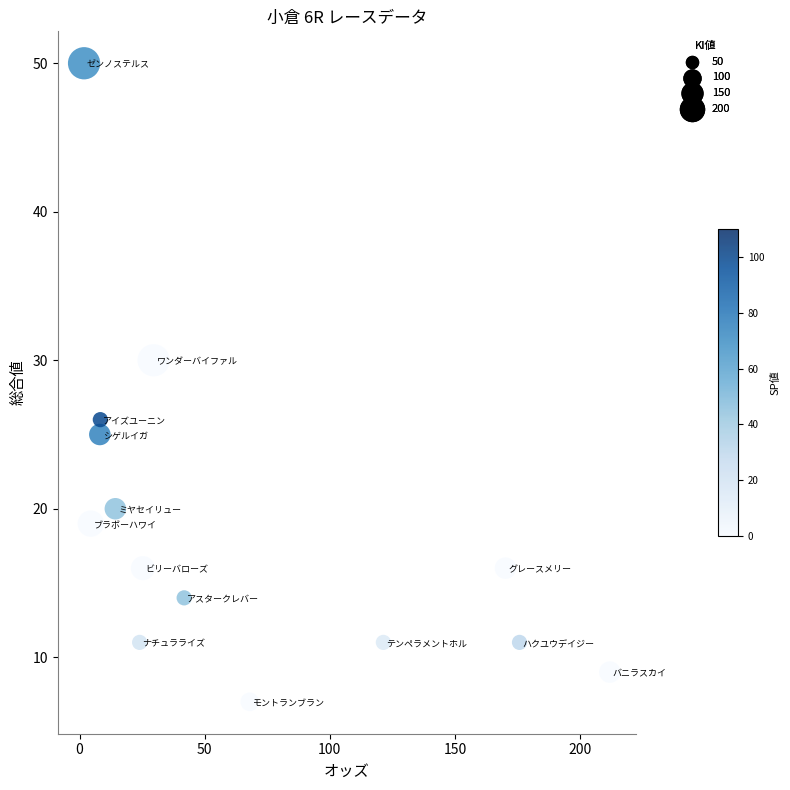

What is the range of Y values (max minus min)?

43